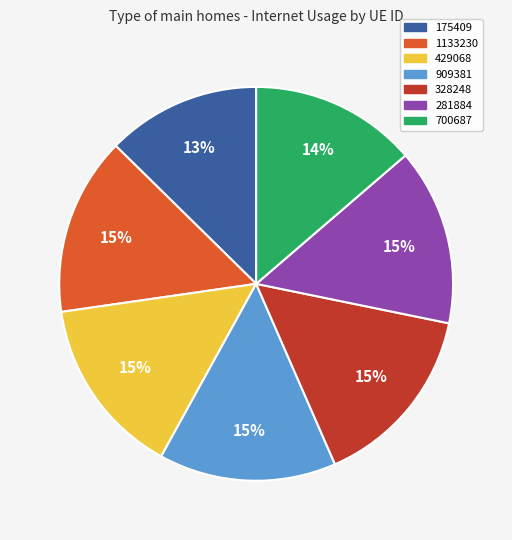

To the nearest percent, what percentage of the pie is 700687?

14%